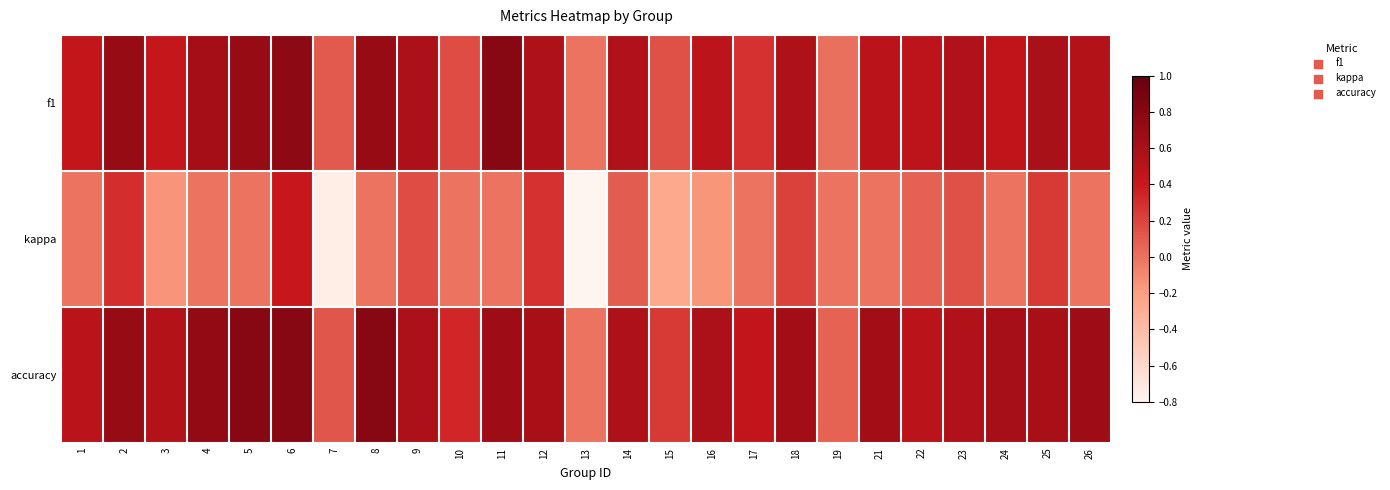

Rank the series at 7 from lowest to highest value.

kappa, f1, accuracy